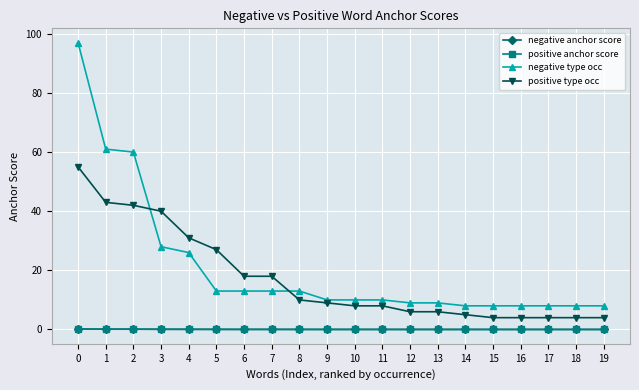

At which label is negative type occ closest to 52?

2